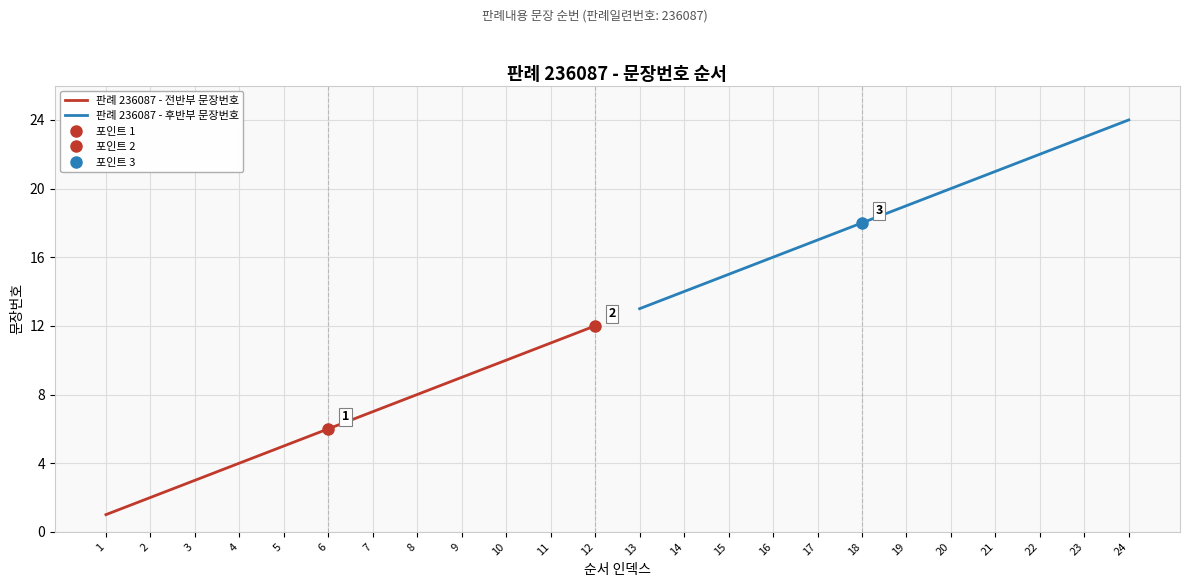

How many data points in 판례 236087 - 전반부 문장번호 are less than 7?

6